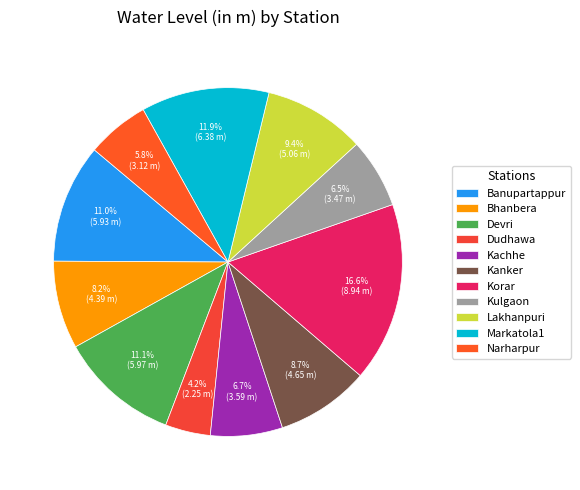

To the nearest percent, what portion does Lakhanpuri represent?

9%